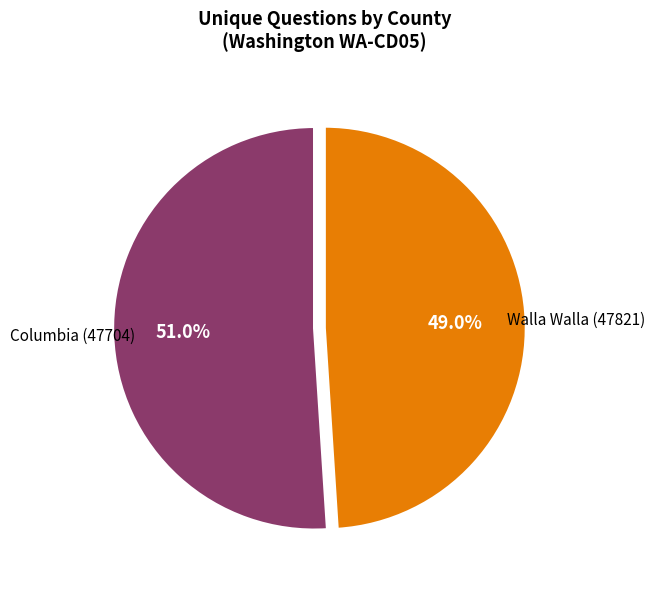

To the nearest percent, what percentage of the pie is Columbia (47704)?

51%